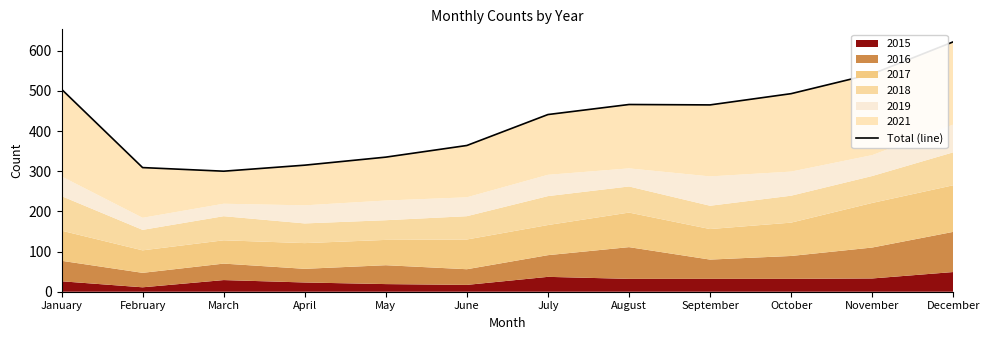

How many lines are shown in the chart?

1